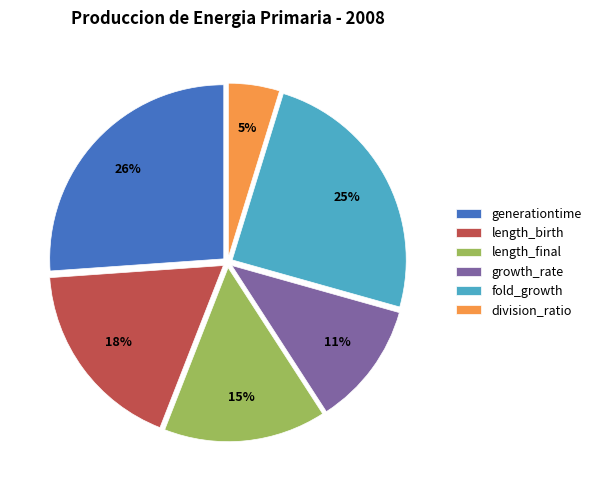

Does fold_growth account for over 50% of the chart?

No